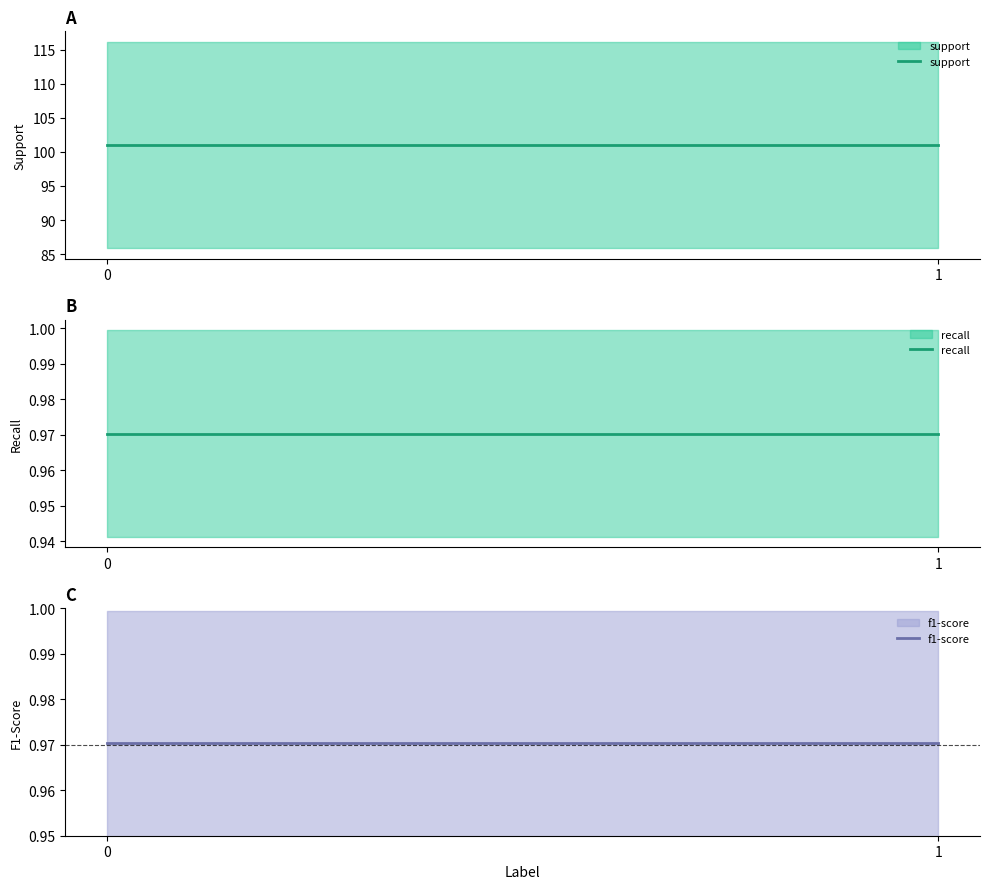

How many distinct data groups are displayed?

3